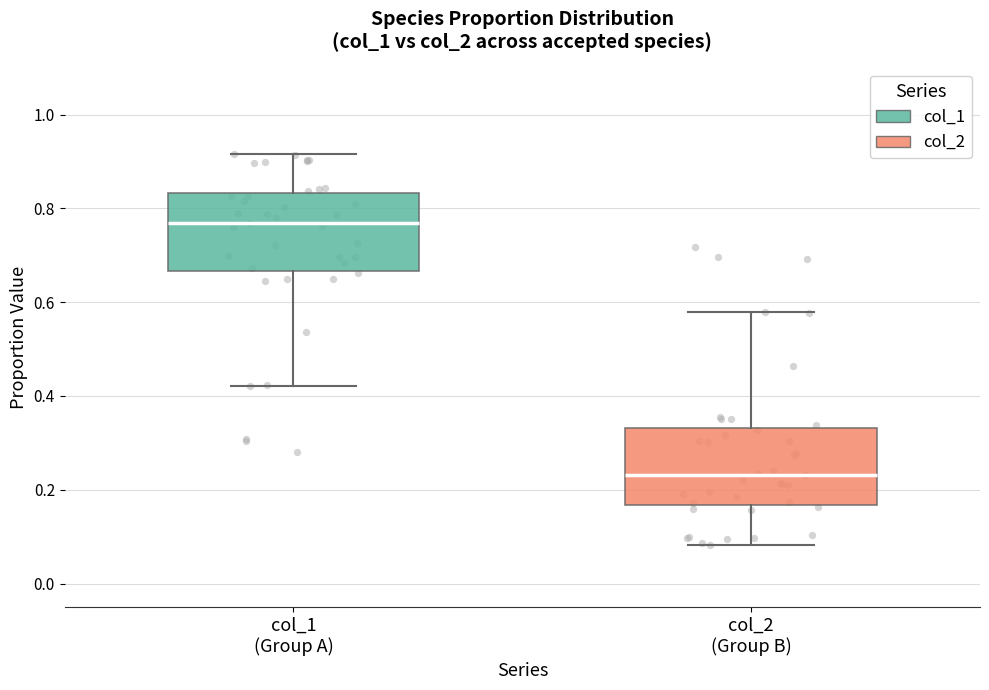

Reading left to right, read every box against the y-axis: the position of its median line, the range the box covers, and the ends of its whiskers. The values are not printed on the chart, so give them approximately, as read against the axis.

col_1 (Group A): median 0.76, box 0.66 to 0.84, whiskers 0.42 to 0.92
col_2 (Group B): median 0.24, box 0.16 to 0.34, whiskers 0.08 to 0.58